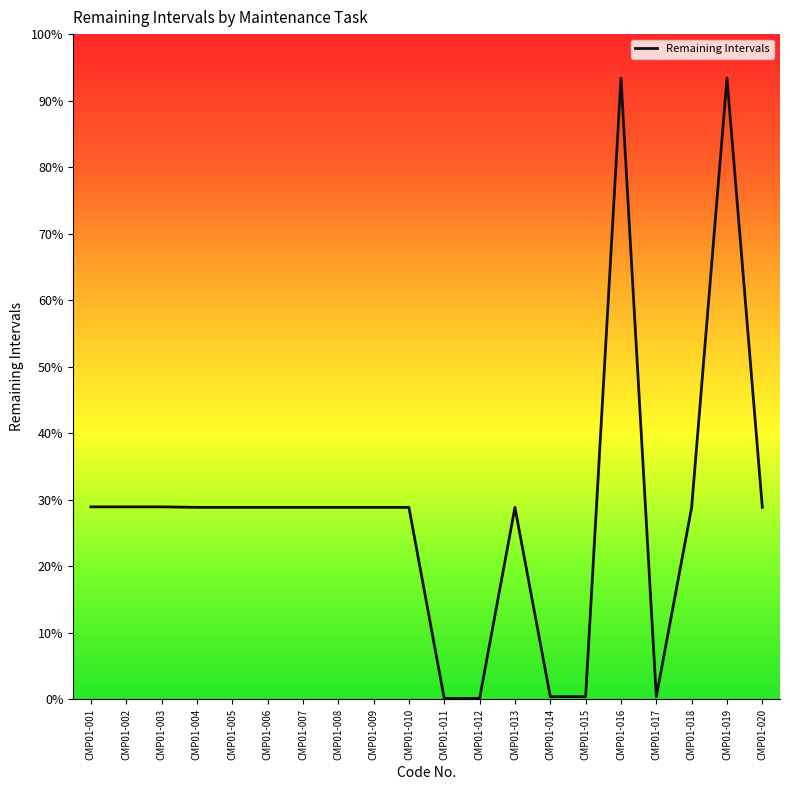

Does the chart have visible grid lines?

No